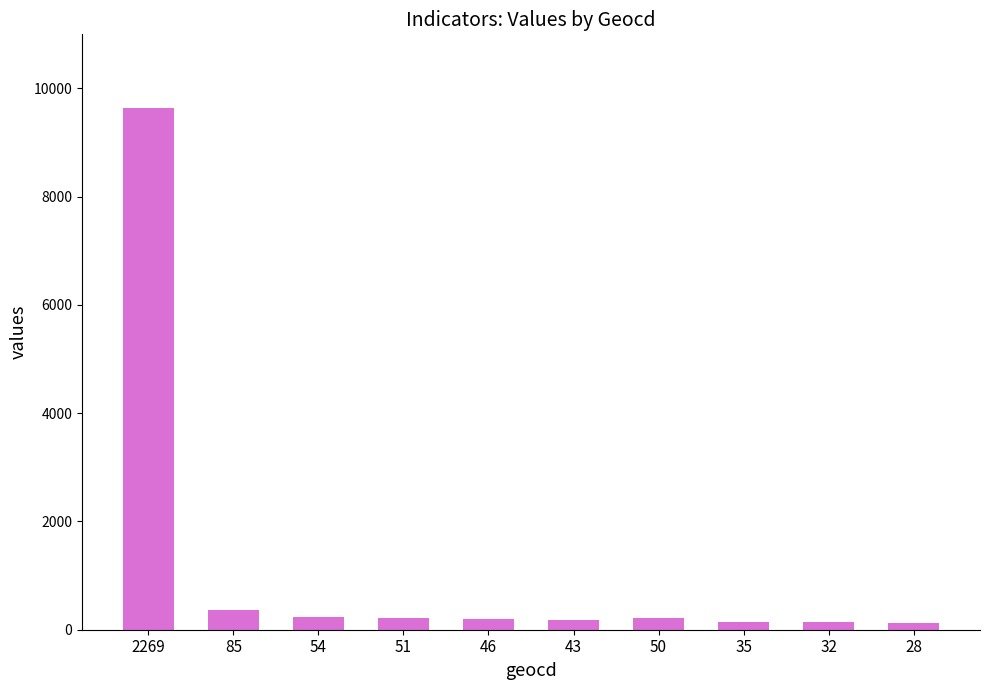

What is the difference between the maximum and minimum values?

9520